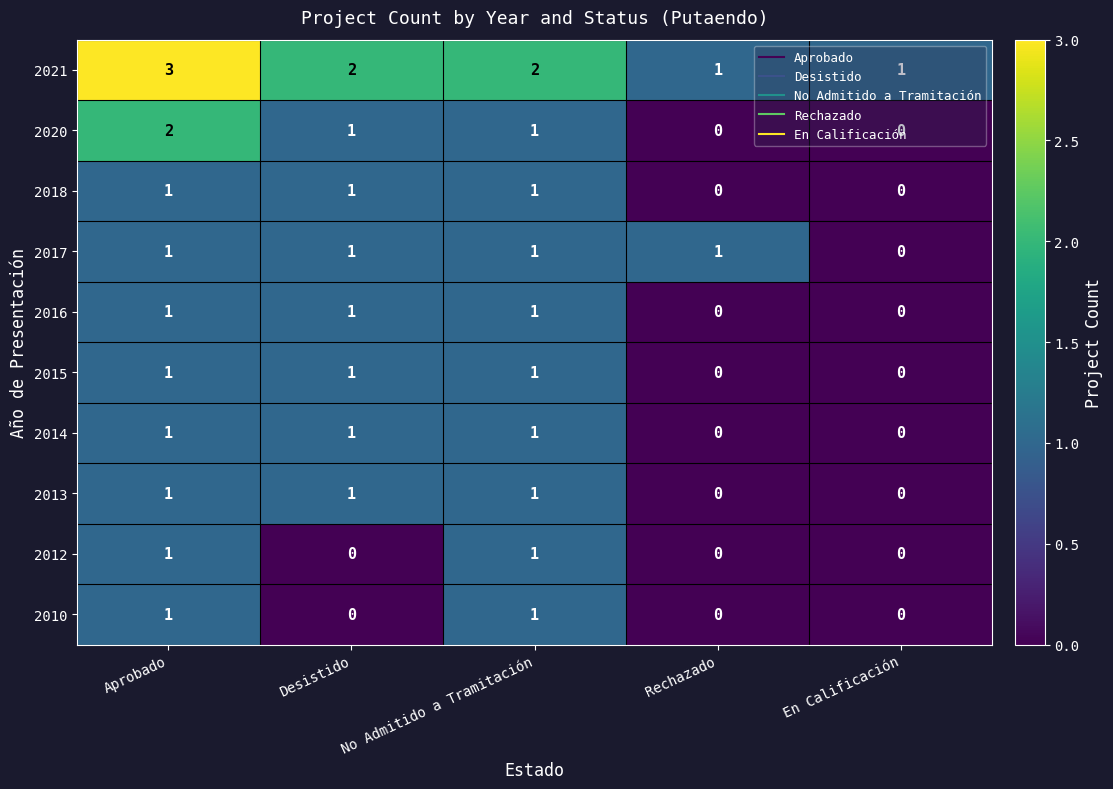

Count the 2010 values in the range 0 to 1.

5